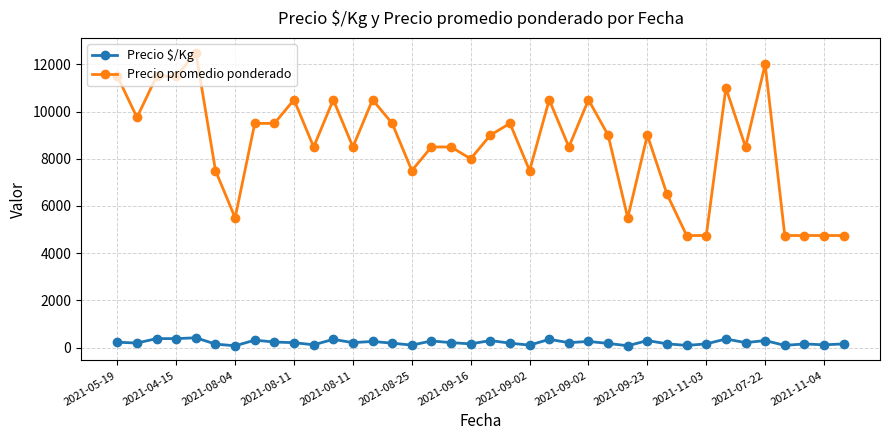

Rank the series by their average value, from highest to lowest.

Precio promedio ponderado, Precio $/Kg